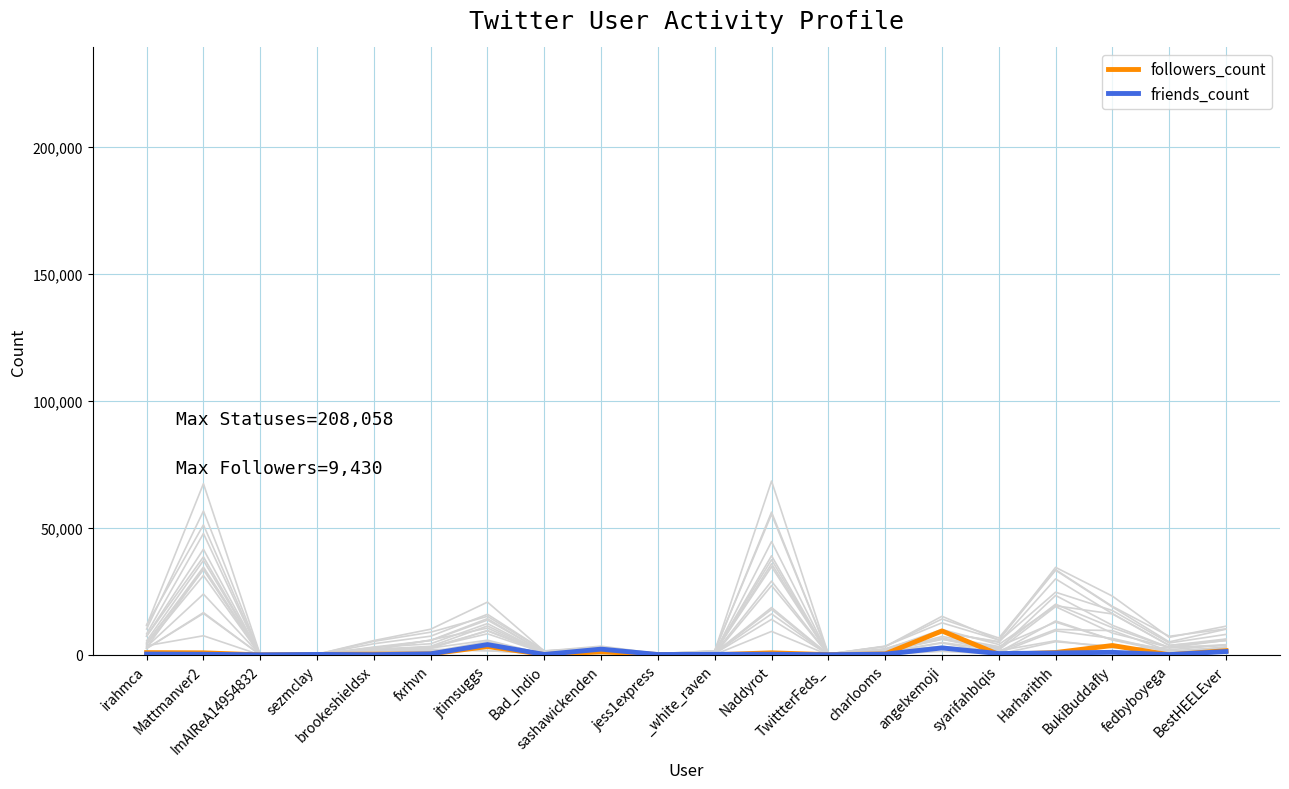

Which has a higher value, _white_raven or fxrhvn?

fxrhvn